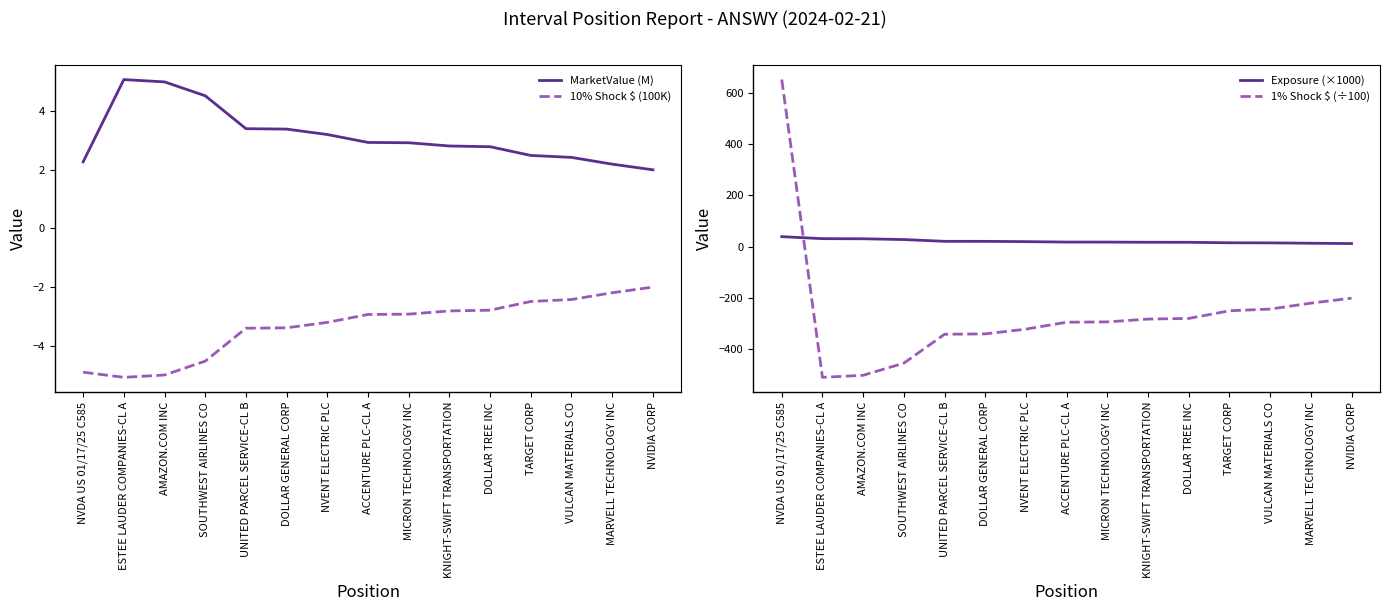

At how many categories does at least one series exceed 176?

1